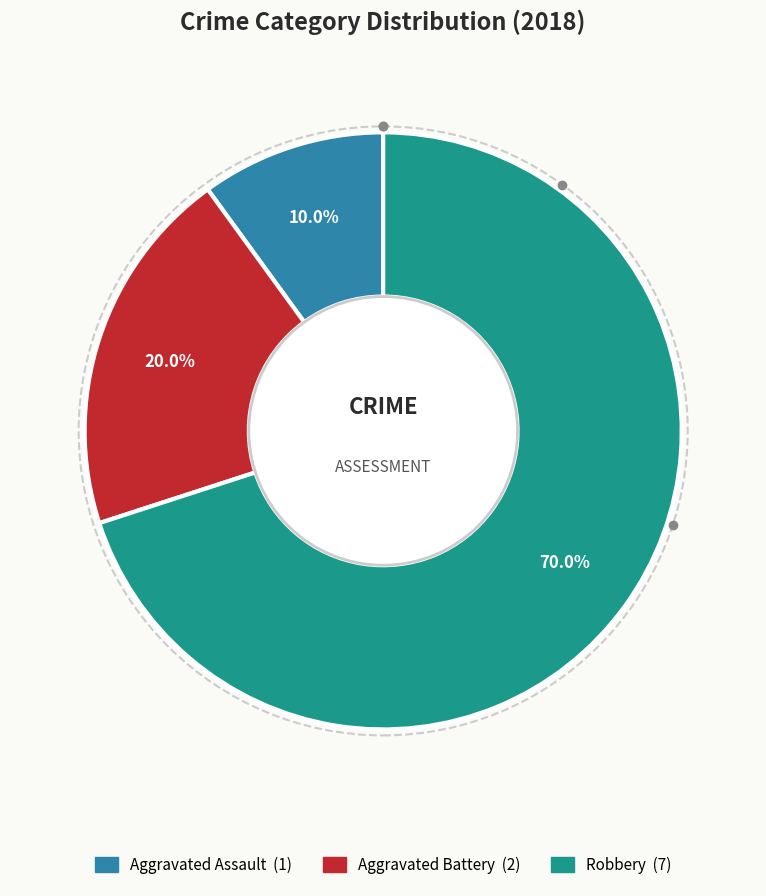

Does any single category account for the majority?

Yes